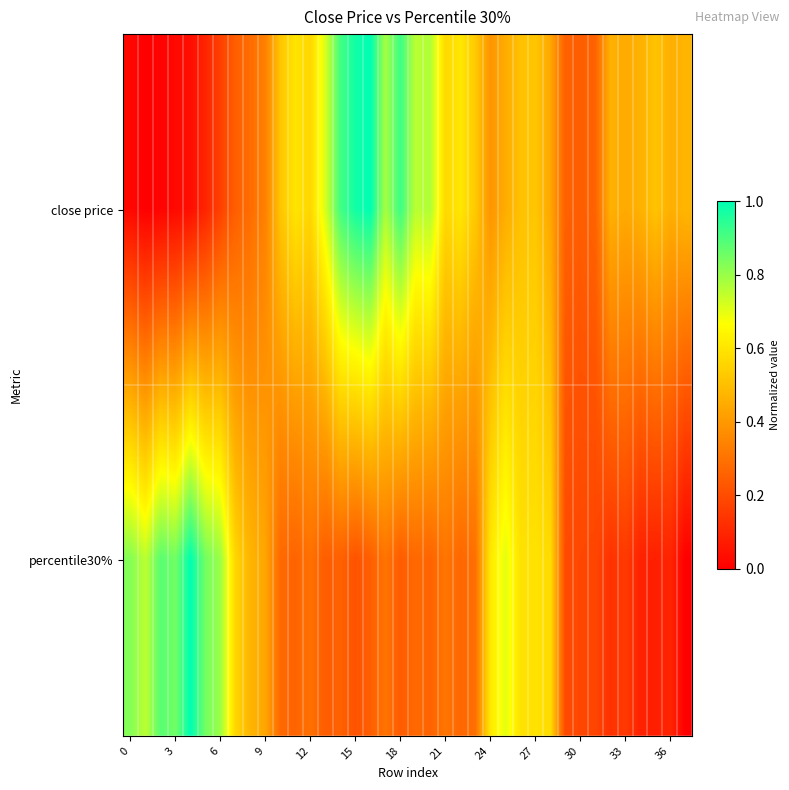

How many data points does each series have?

38